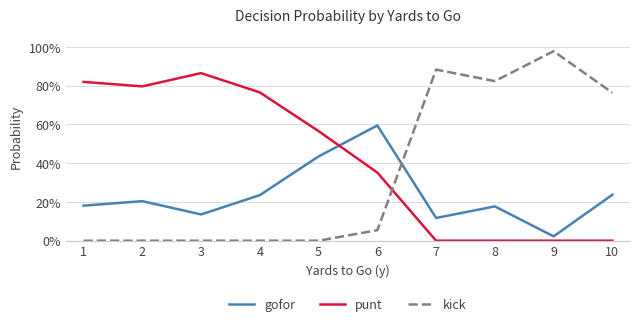

What are all the series names shown in the legend?

gofor, punt, kick